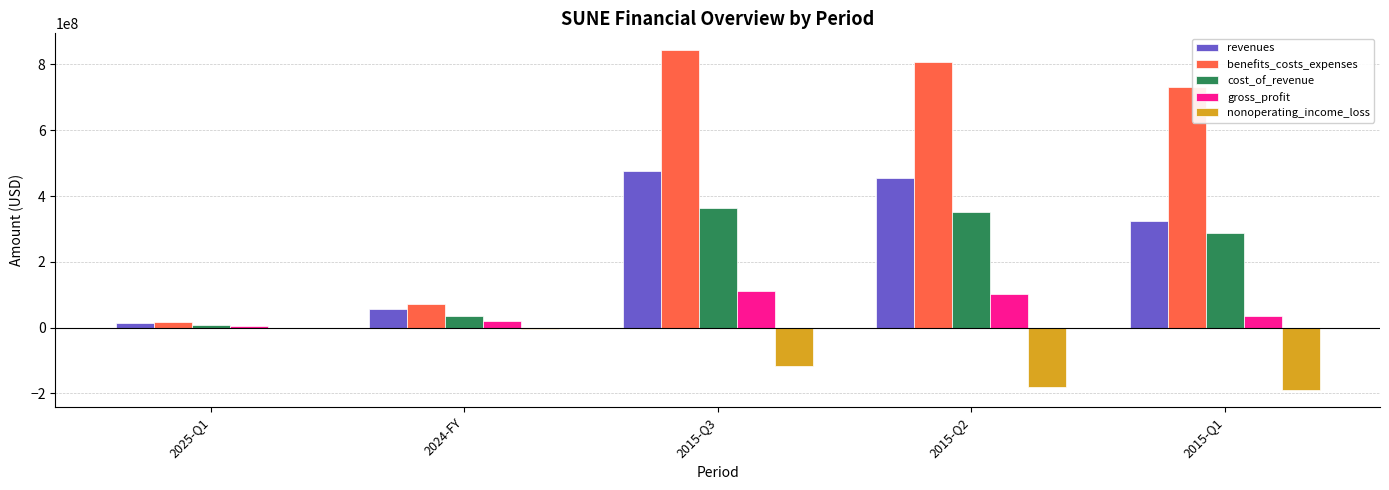

Which category has the highest value across all series?

2015-Q3